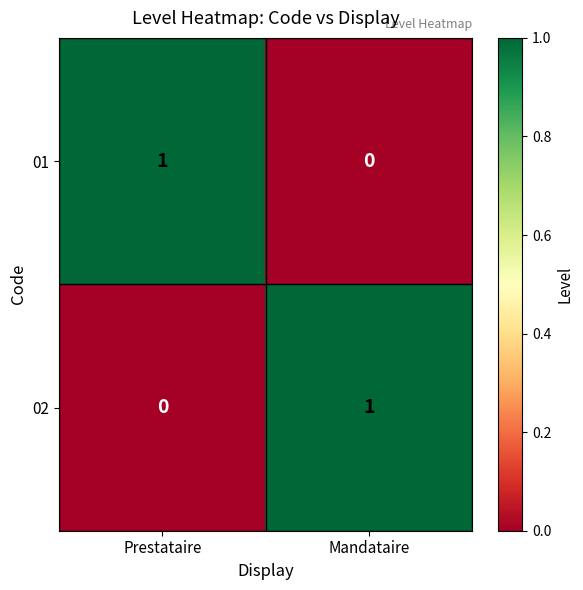

How many series are shown in this chart?

2